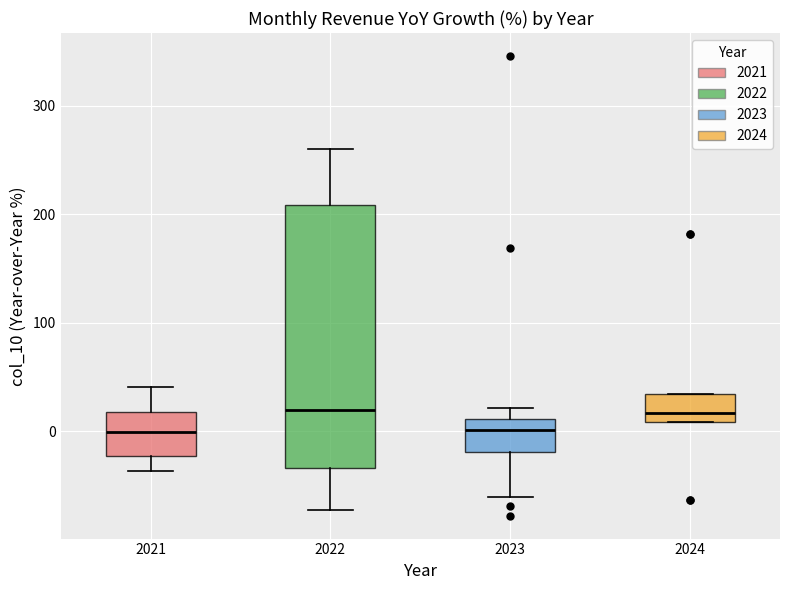

Reading left to right, transcribe this box plot: for each box, give where its median line is, the range the box spans, and where its two whiskers end, as read against the y-axis. The values are not printed on the chart, so give them approximately, as read against the axis.

2021: median 0, box -20 to 20, whiskers -40 to 40
2022: median 20, box -30 to 210, whiskers -70 to 260
2023: median 0, box -20 to 10, whiskers -60 to 20
2024: median 20, box 10 to 30, whiskers 10 to 30